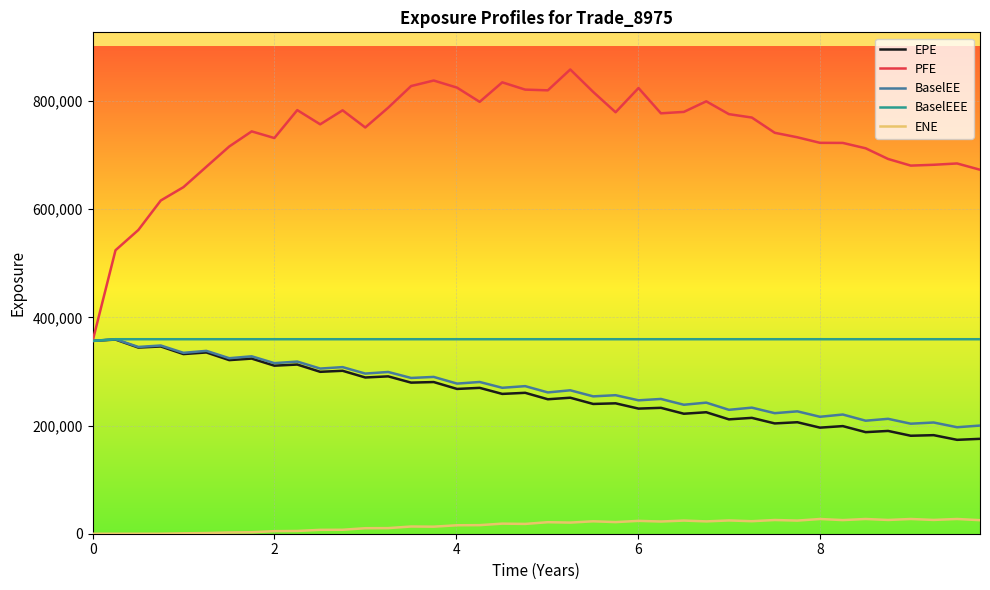

Which series has the largest total across all categories?

PFE